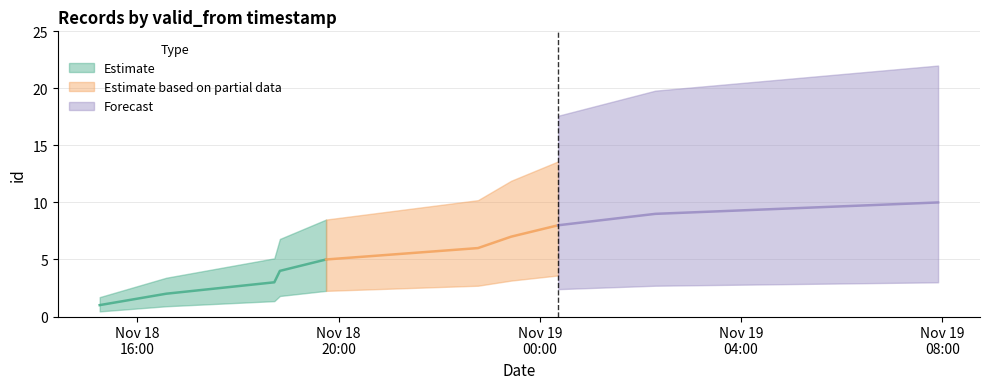

How many data points are above 6?

4